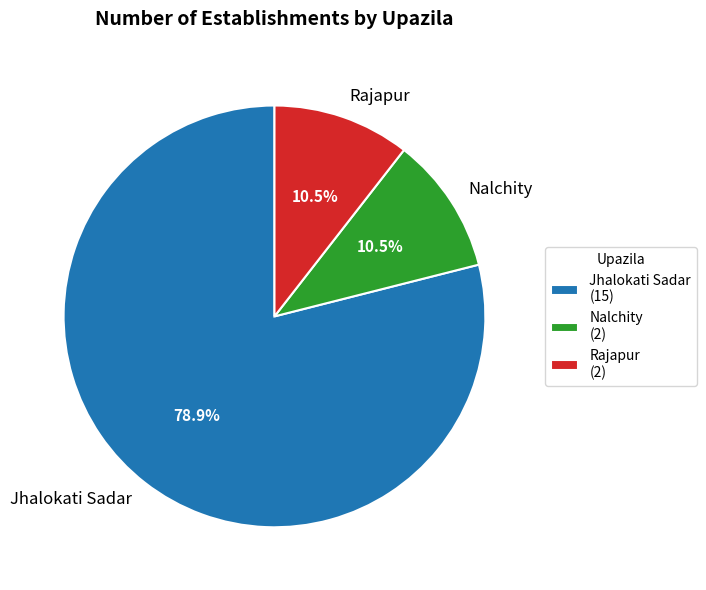

Combined, do Jhalokati Sadar and Nalchity account for over 50%?

Yes